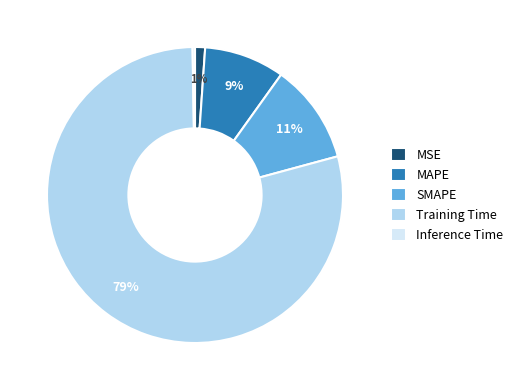

To the nearest percent, what is the average slice percentage?

20%